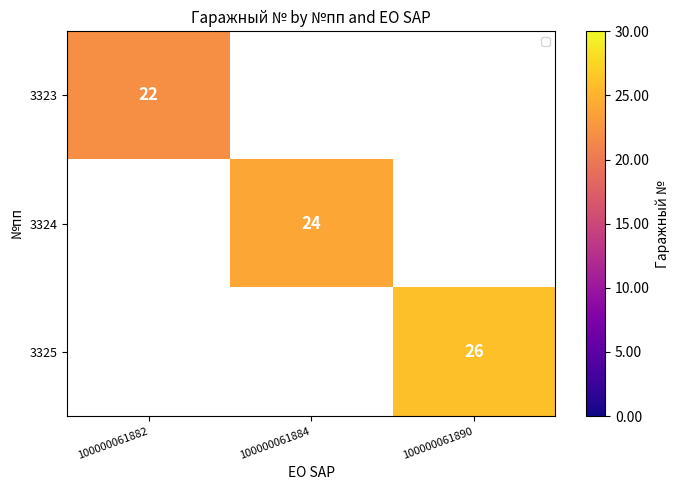

Is it true that 3325 equals 26 at 100000061890?

True